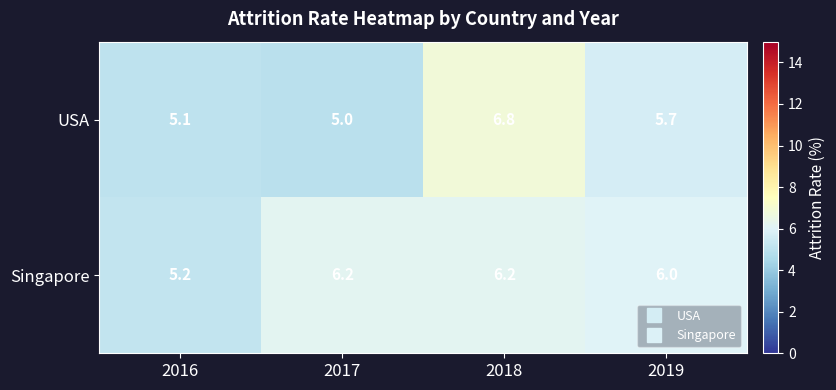

Rank the series by their maximum value, from highest to lowest.

USA, Singapore